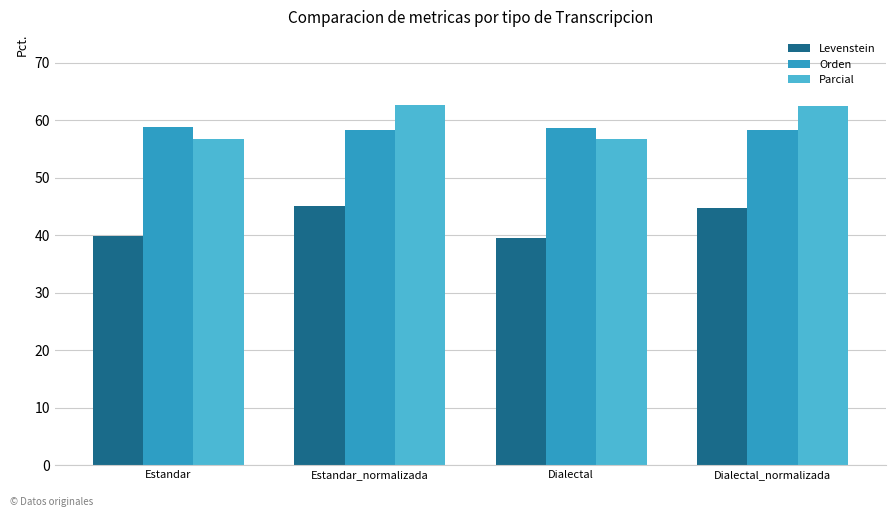

What value does the Parcial series have at Dialectal_normalizada?

62.4